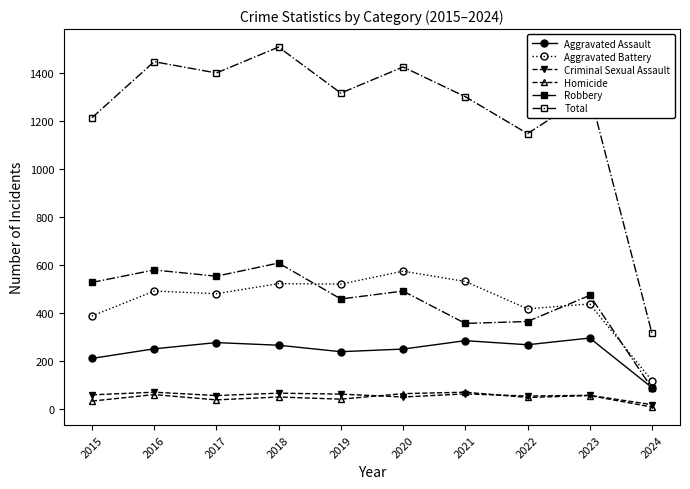

How many lines are shown in the chart?

6